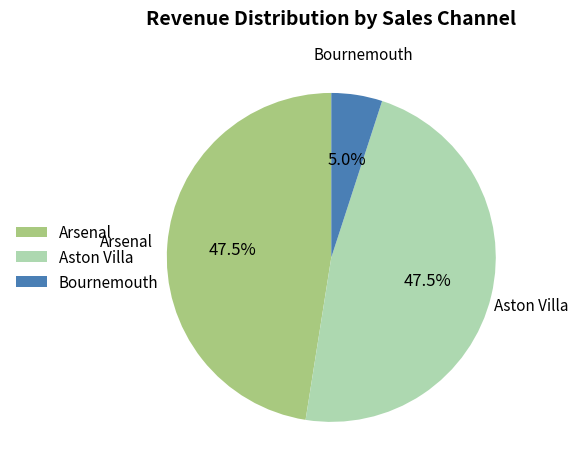

Does any single category account for the majority?

No